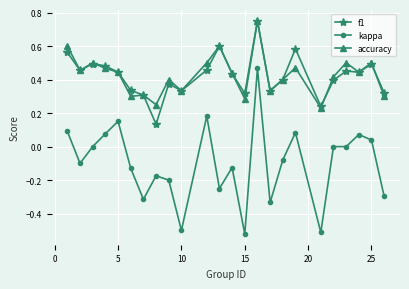

How many lines are shown in the chart?

3